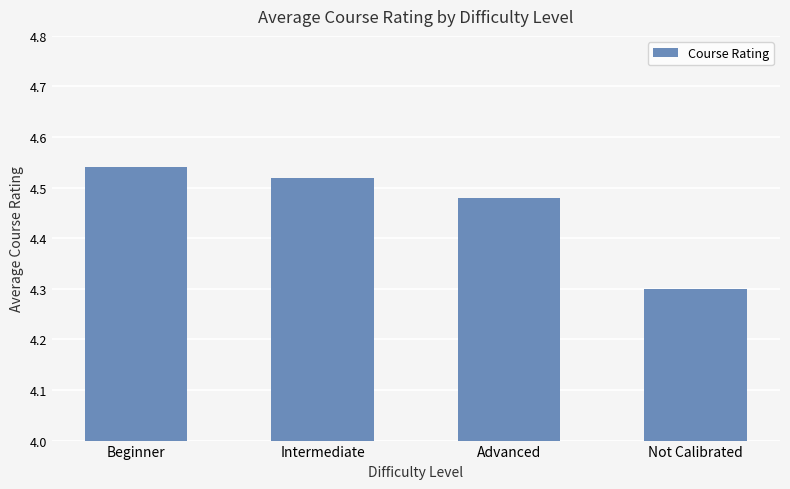

What position from the left is Beginner?

1